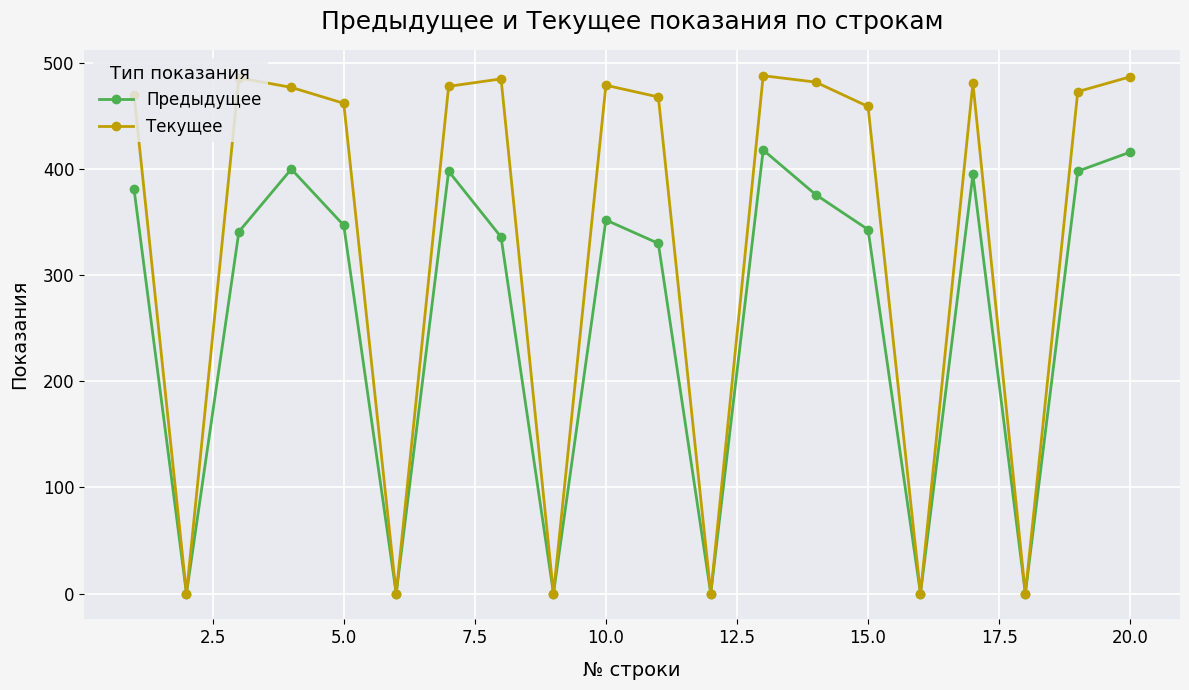

What is the greatest value displayed?

488